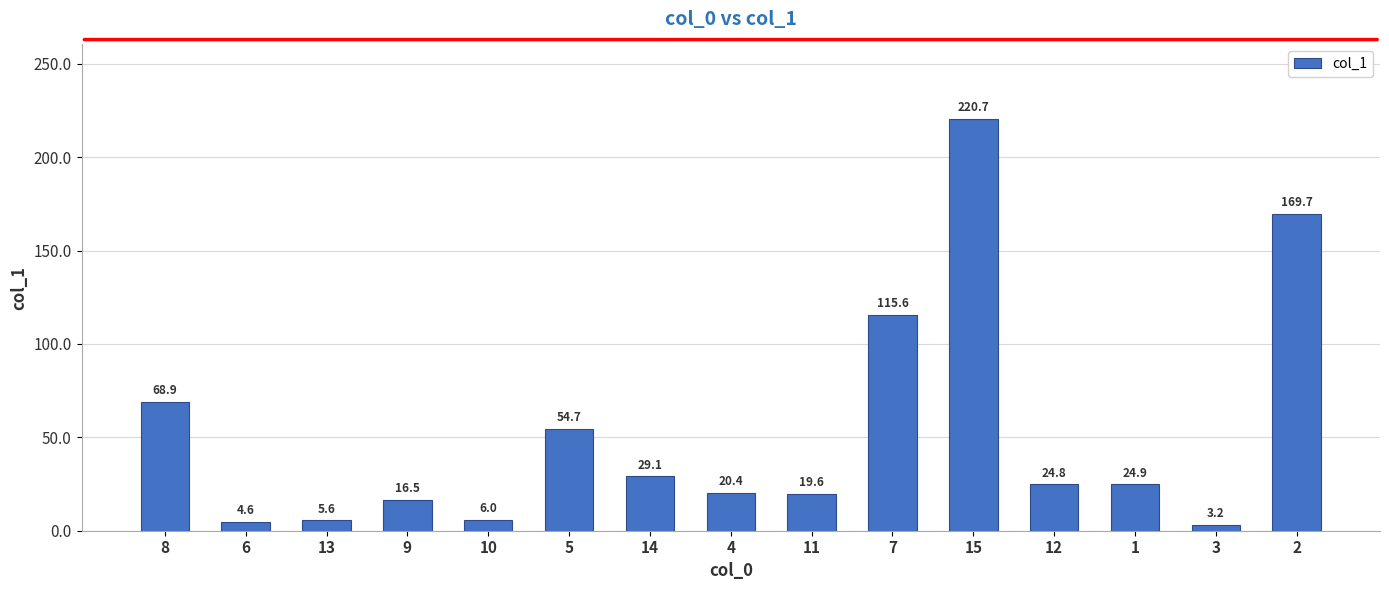

Are the bars horizontal?

No